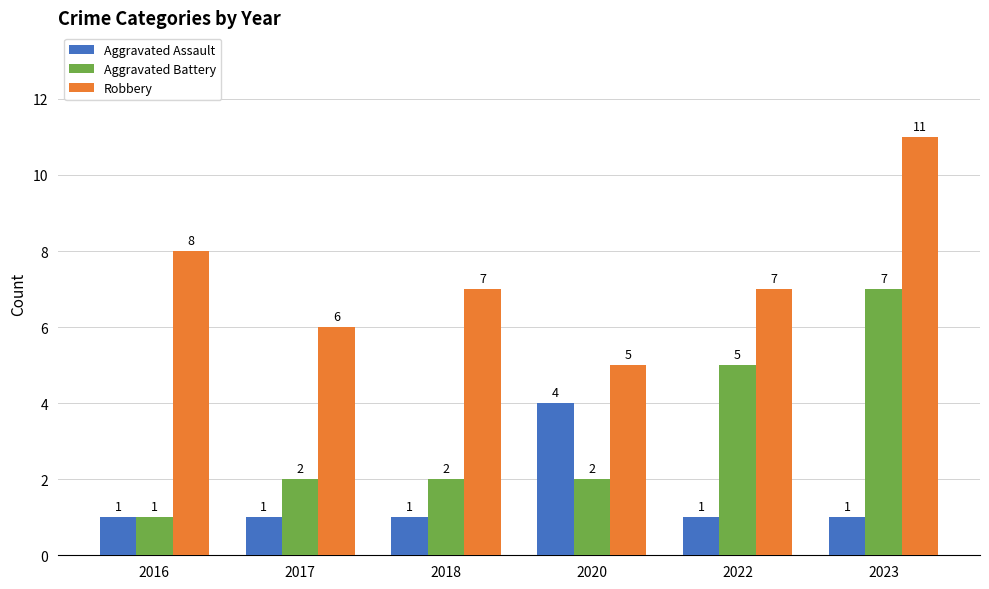

What is the smallest value displayed?

1